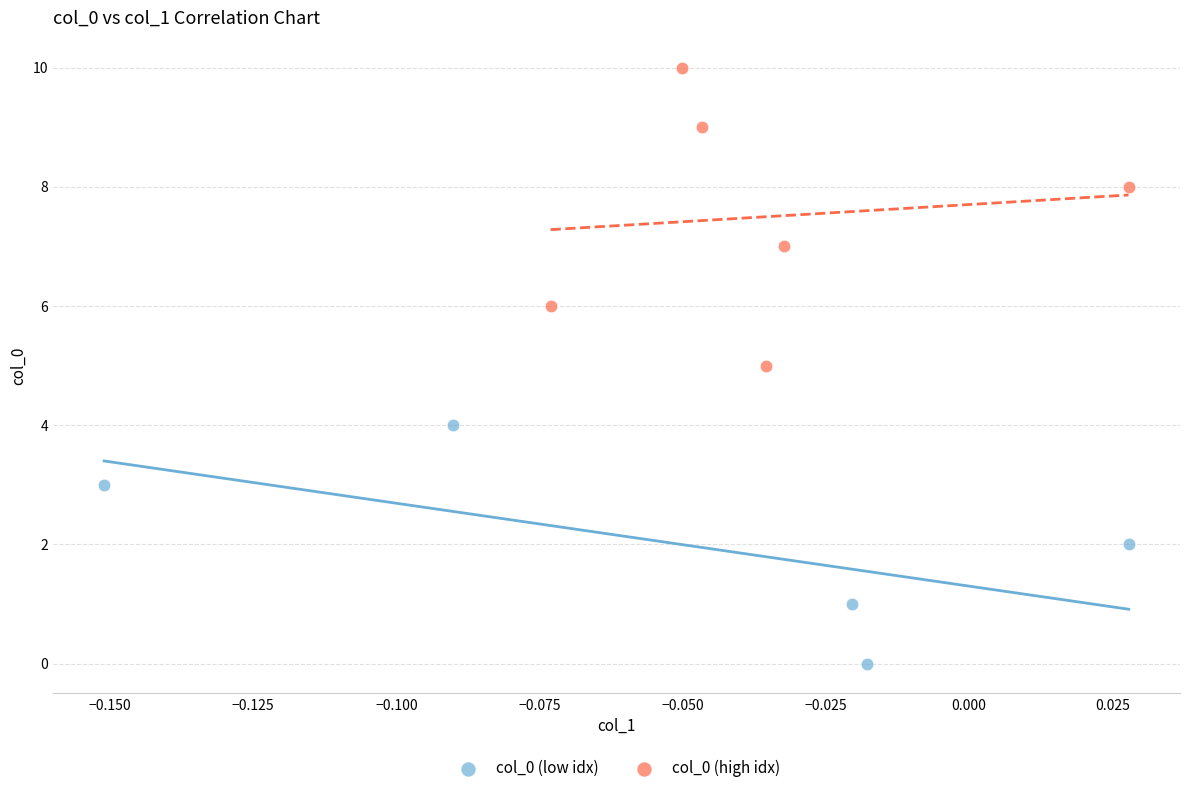

Which series reaches the maximum Y coordinate?

col_0 (high idx)